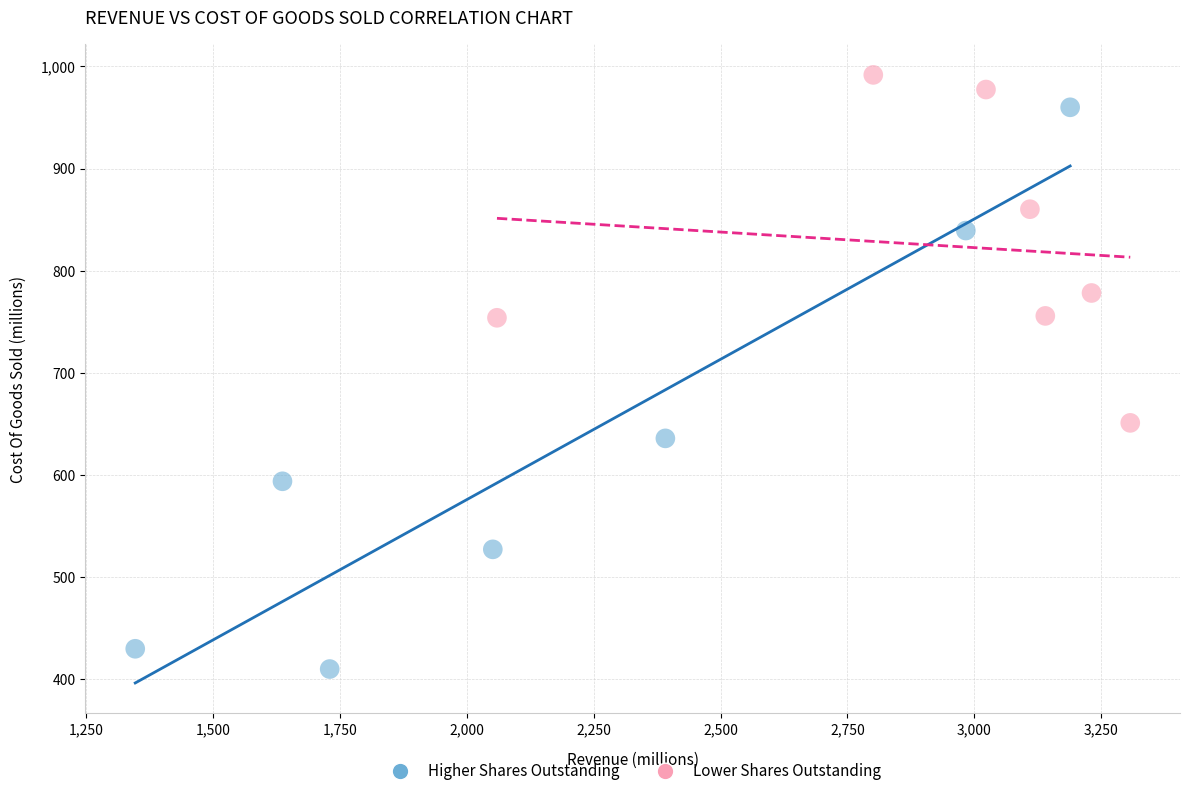

Which series reaches the minimum Y coordinate?

Higher Shares Outstanding